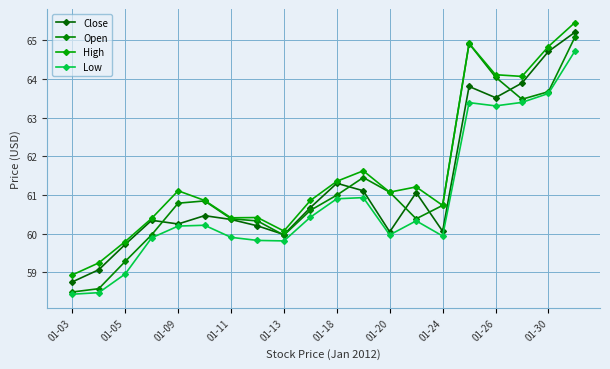

In Low, how many points are higher than both neighbors (excluding endpoints)?

4